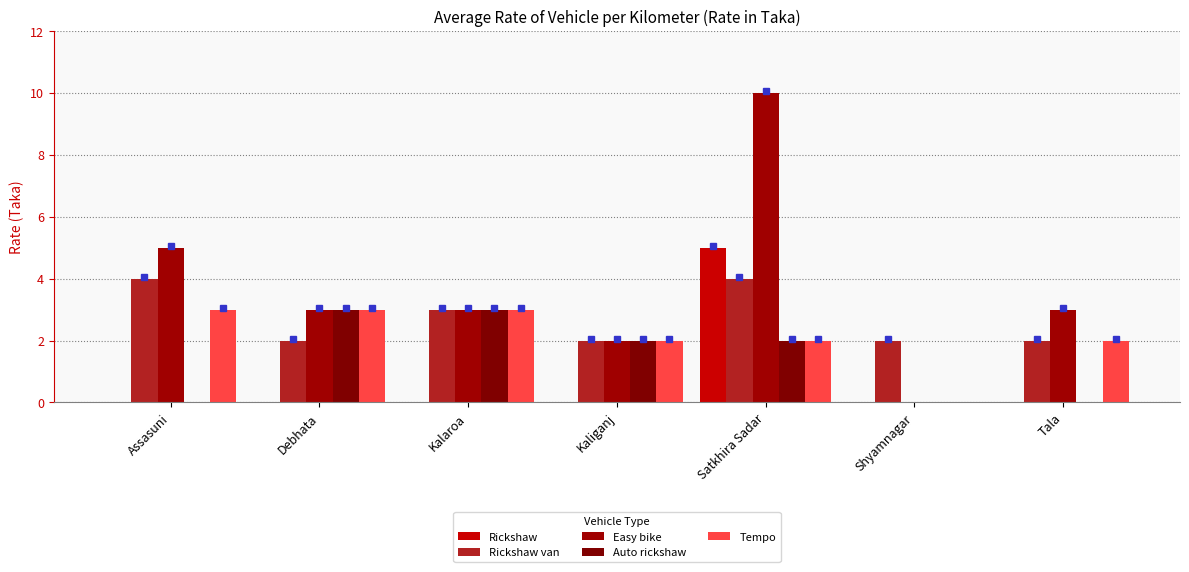

Reading left to right, what are all the values shown in this chart?

Rickshaw: Assasuni=0	Debhata=0	Kalaroa=0	Kaliganj=0	Satkhira Sadar=5	Shyamnagar=0	Tala=0
Rickshaw van: Assasuni=4	Debhata=2	Kalaroa=3	Kaliganj=2	Satkhira Sadar=4	Shyamnagar=2	Tala=2
Easy bike: Assasuni=5	Debhata=3	Kalaroa=3	Kaliganj=2	Satkhira Sadar=10	Shyamnagar=0	Tala=3
Auto rickshaw: Assasuni=0	Debhata=3	Kalaroa=3	Kaliganj=2	Satkhira Sadar=2	Shyamnagar=0	Tala=0
Tempo: Assasuni=3	Debhata=3	Kalaroa=3	Kaliganj=2	Satkhira Sadar=2	Shyamnagar=0	Tala=2